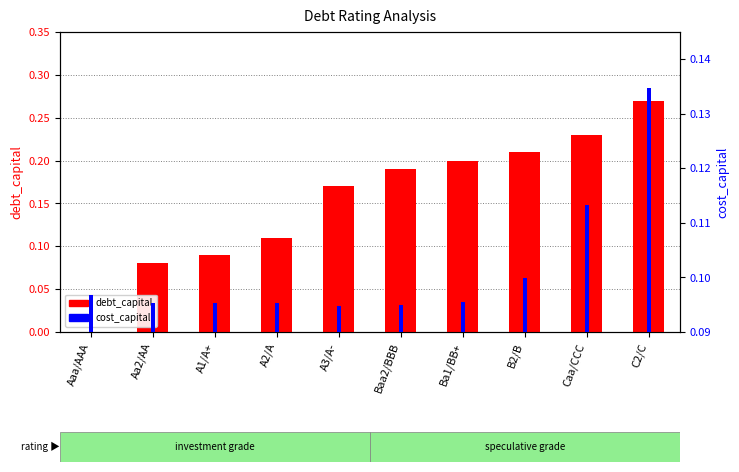

Reading left to right, transcribe all the data shown in this chart.

debt_capital: Aaa/AAA=0.0	Aa2/AA=0.1	A1/A+=0.1	A2/A=0.1	A3/A-=0.2	Baa2/BBB=0.2	Ba1/BB+=0.2	B2/B=0.2	Caa/CCC=0.2	C2/C=0.3
cost_capital: Aaa/AAA=0.1	Aa2/AA=0.1	A1/A+=0.1	A2/A=0.1	A3/A-=0.1	Baa2/BBB=0.1	Ba1/BB+=0.1	B2/B=0.1	Caa/CCC=0.1	C2/C=0.1